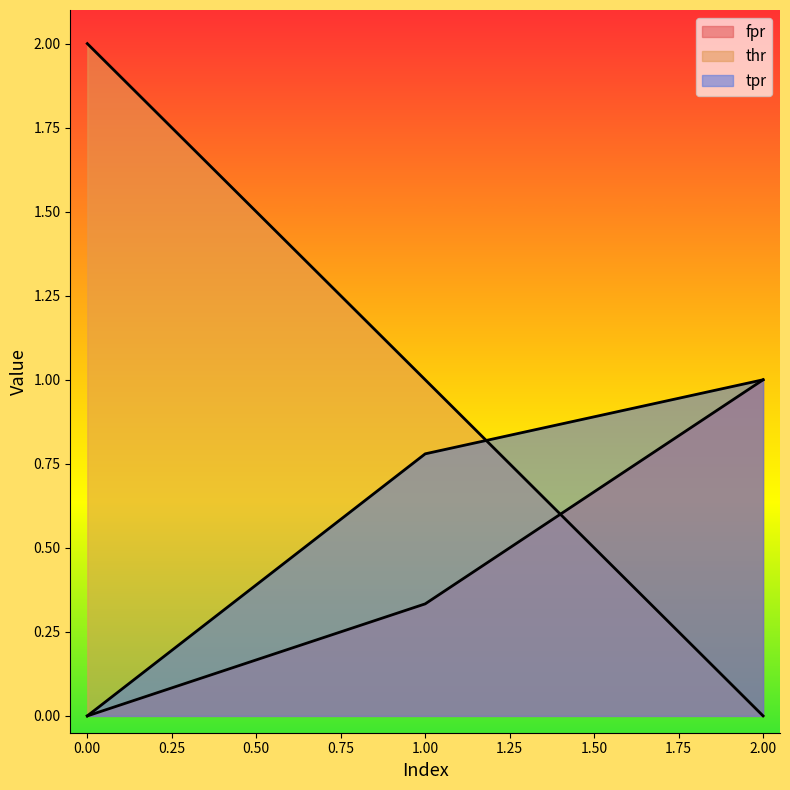

The thr series shows 1.4 at 0. True or false?

False